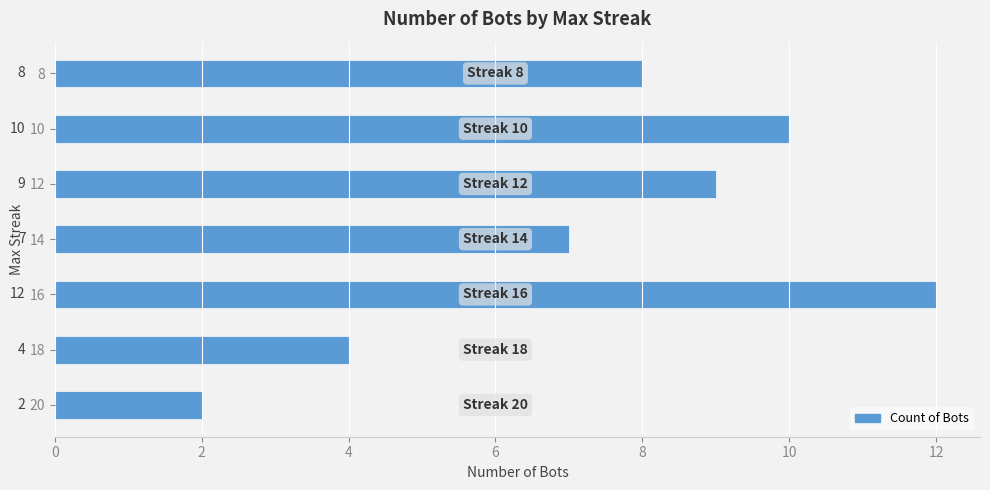

What is the greatest value displayed?

12